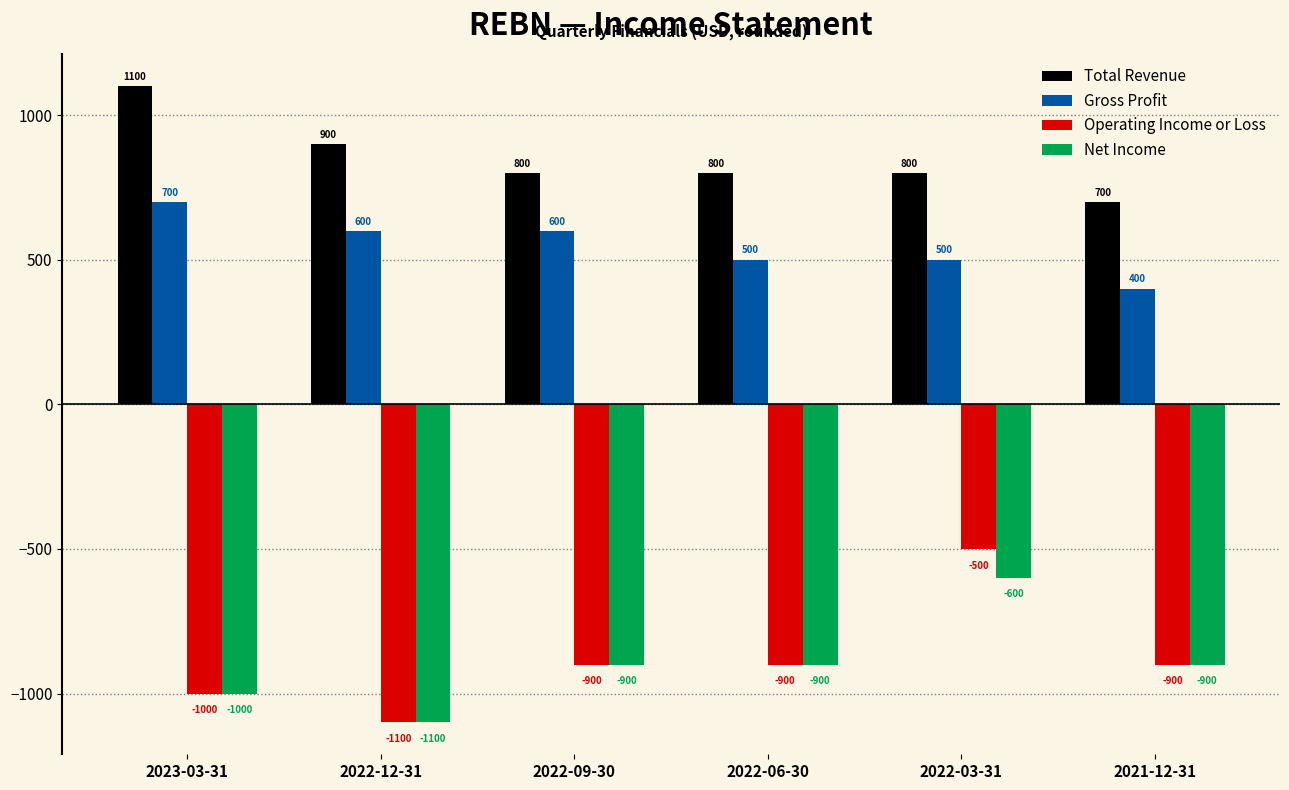

Which series has the largest range (max minus min)?

Operating Income or Loss